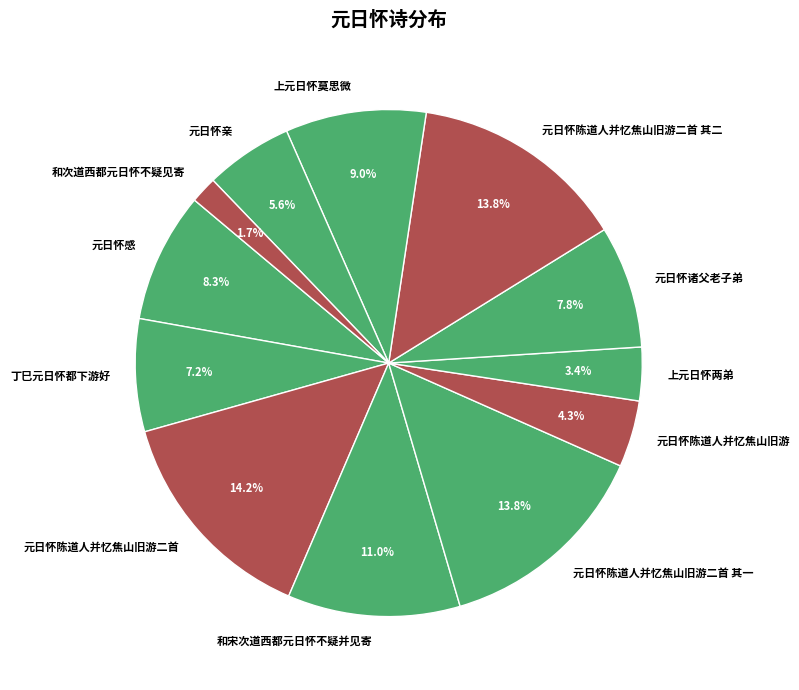

To the nearest percent, what percentage of the pie is 元日怀陈道人并忆焦山旧游?

4%